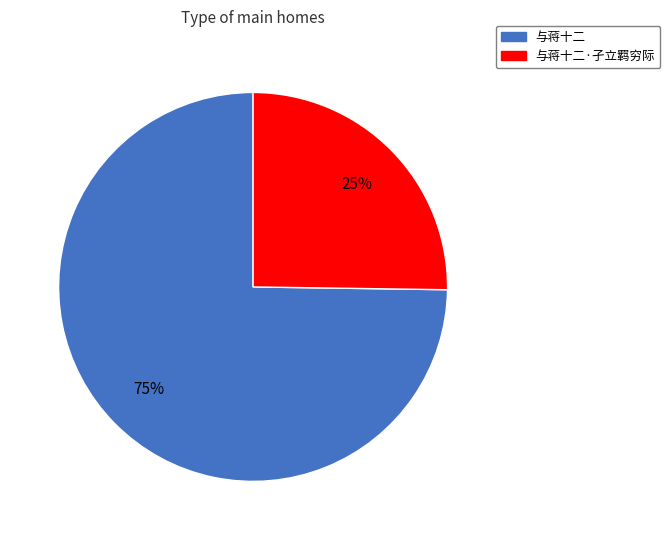

Between 与蒋十二 and 与蒋十二·孑立羁穷际, which is larger?

与蒋十二